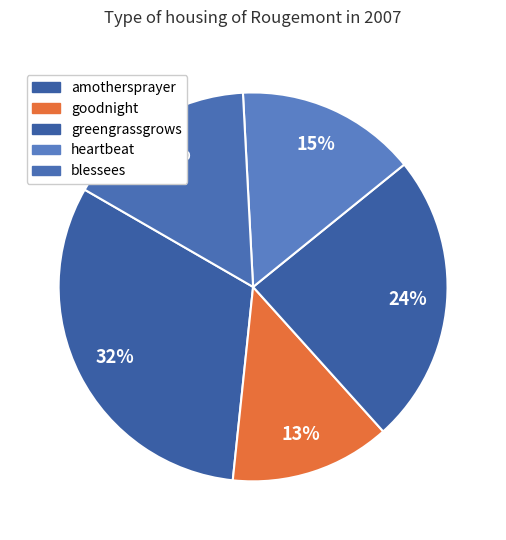

To the nearest percent, what is the combined percentage of amothersprayer and goodnight?

45%